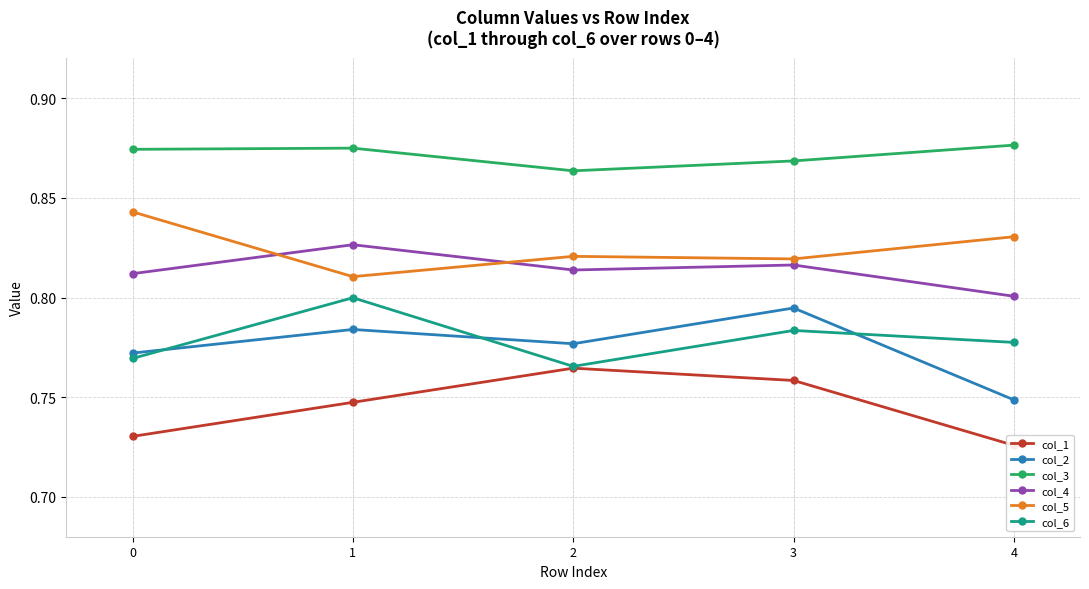

Is the value of col_6 at 0 greater than the value of col_4 at 4?

No